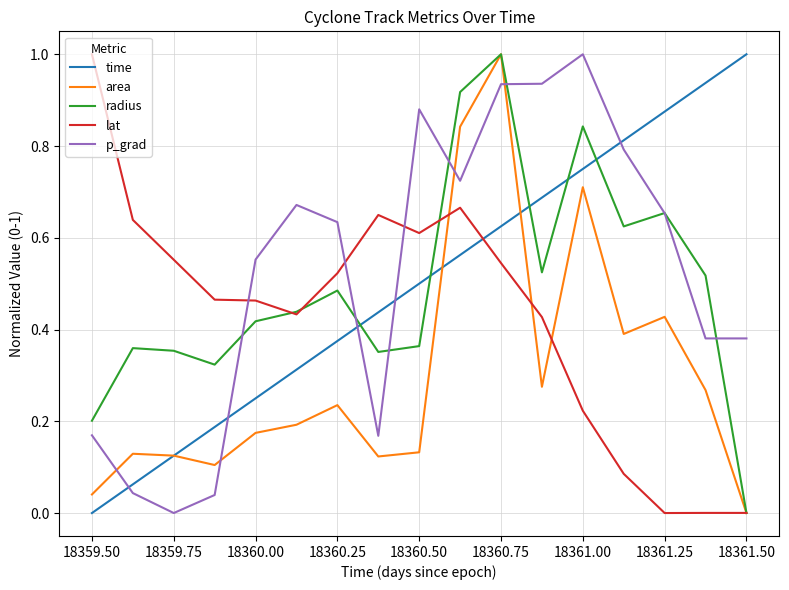

How many lines are shown in the chart?

5